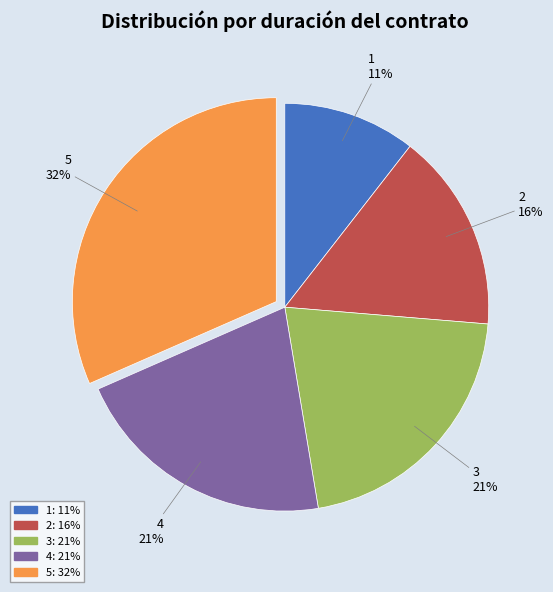

To the nearest percent, what is the difference between the largest and smallest slice percentages?

21%